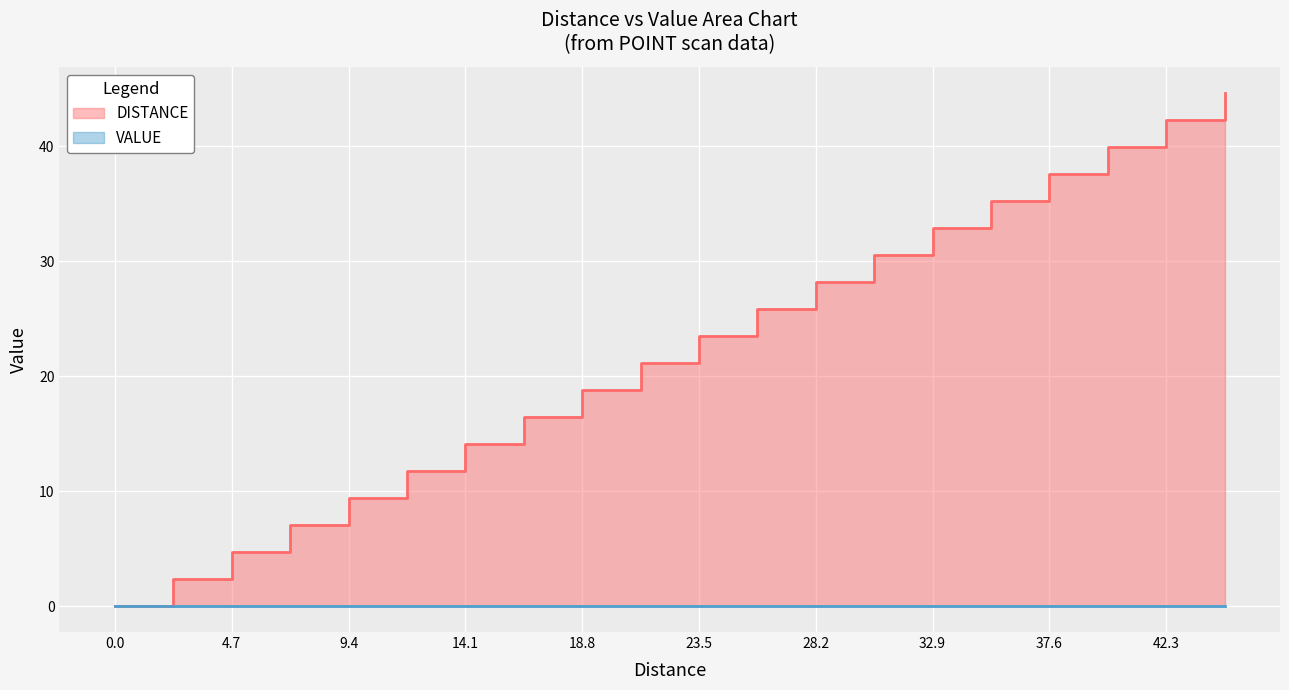

Is it true that DISTANCE equals 13.0 at 37.6?

False